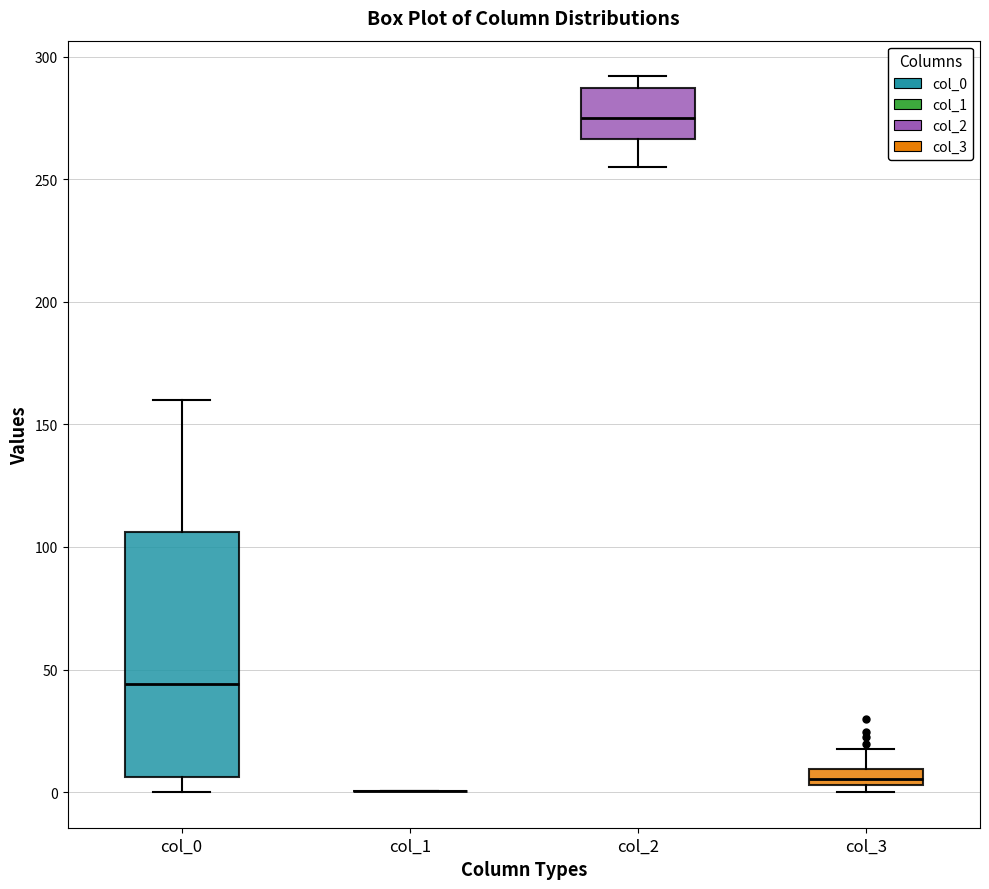

Where is the lower edge of the box for col_2 on the y-axis? The values are not printed on the chart, so give them approximately, as read against the axis.

265